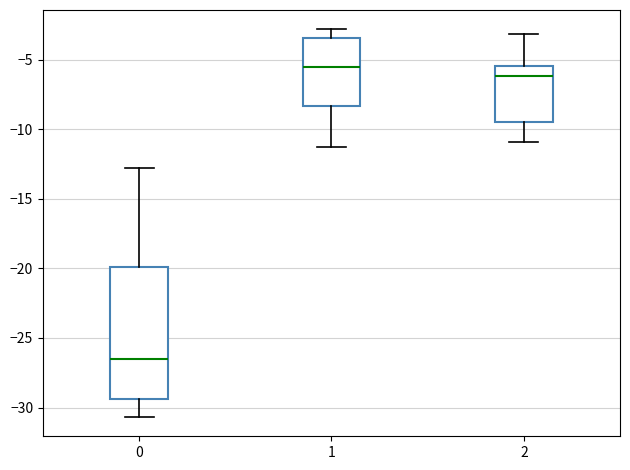

Reading left to right, transcribe this box plot: for each box, give where its median line is, the range the box spans, and where its two whiskers end, as read against the y-axis. The values are not printed on the chart, so give them approximately, as read against the axis.

0: median -26.5, box -29.5 to -20.0, whiskers -30.5 to -13.0
1: median -5.5, box -8.5 to -3.5, whiskers -11.5 to -3.0
2: median -6.0, box -9.5 to -5.5, whiskers -11.0 to -3.0